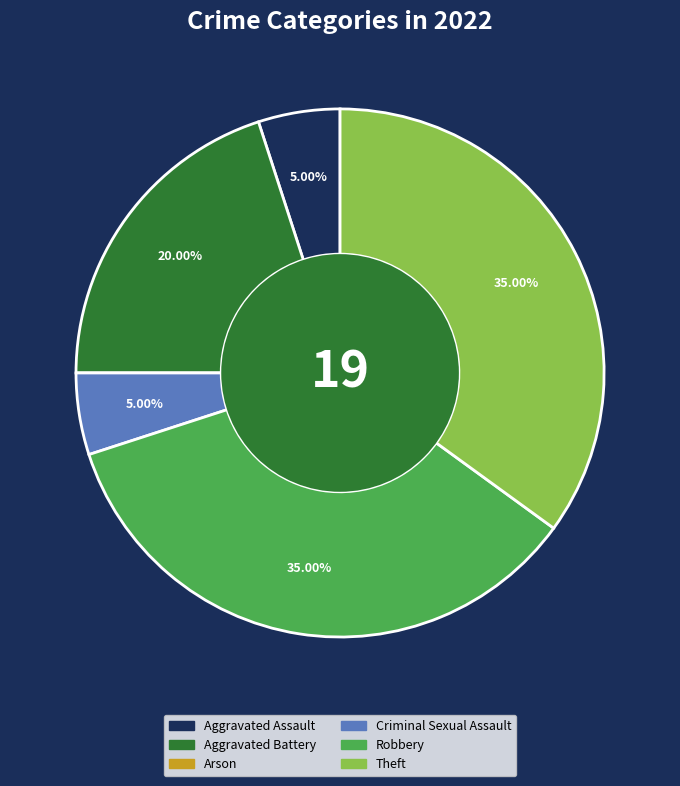

Does Aggravated Assault represent more than half of the total?

No